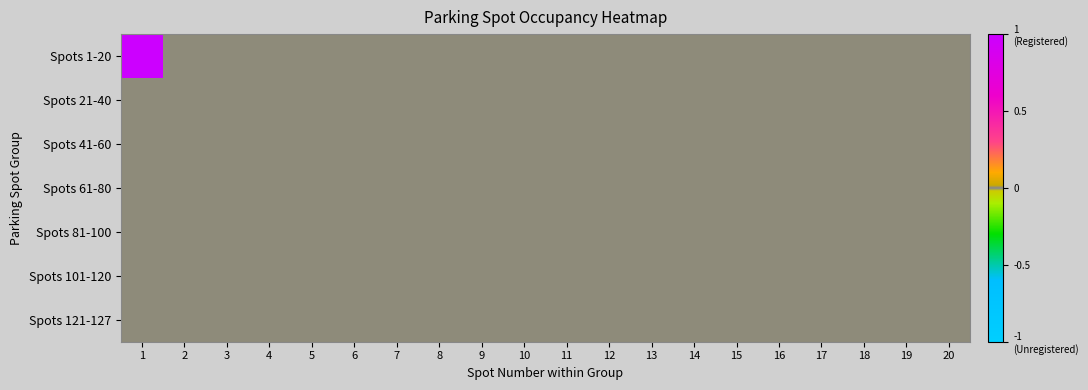

Reading right to left, extract all data points from this chart.

Spots 1-20: 20=0	19=0	18=0	17=0	16=0	15=0	14=0	13=0	12=0	11=0	10=0	9=0	8=0	7=0	6=0	5=0	4=0	3=0	2=0	1=1
Spots 21-40: 20=0	19=0	18=0	17=0	16=0	15=0	14=0	13=0	12=0	11=0	10=0	9=0	8=0	7=0	6=0	5=0	4=0	3=0	2=0	1=0
Spots 41-60: 20=0	19=0	18=0	17=0	16=0	15=0	14=0	13=0	12=0	11=0	10=0	9=0	8=0	7=0	6=0	5=0	4=0	3=0	2=0	1=0
Spots 61-80: 20=0	19=0	18=0	17=0	16=0	15=0	14=0	13=0	12=0	11=0	10=0	9=0	8=0	7=0	6=0	5=0	4=0	3=0	2=0	1=0
Spots 81-100: 20=0	19=0	18=0	17=0	16=0	15=0	14=0	13=0	12=0	11=0	10=0	9=0	8=0	7=0	6=0	5=0	4=0	3=0	2=0	1=0
Spots 101-120: 20=0	19=0	18=0	17=0	16=0	15=0	14=0	13=0	12=0	11=0	10=0	9=0	8=0	7=0	6=0	5=0	4=0	3=0	2=0	1=0
Spots 121-127: 20=0	19=0	18=0	17=0	16=0	15=0	14=0	13=0	12=0	11=0	10=0	9=0	8=0	7=0	6=0	5=0	4=0	3=0	2=0	1=0